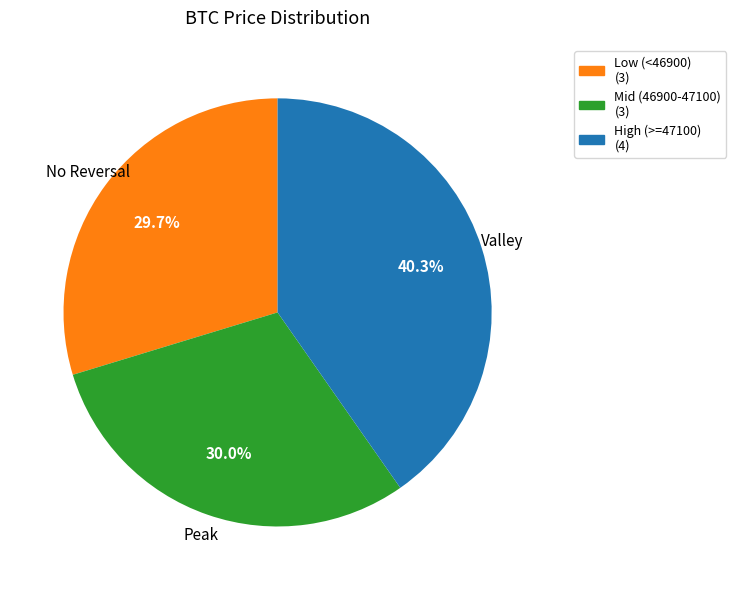

Is there any slice that represents more than half of the pie?

No